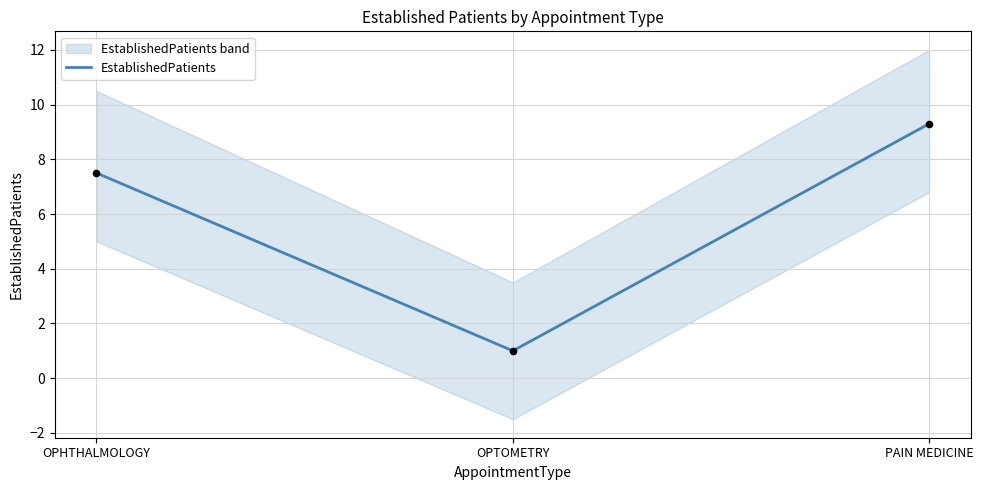

Which has a higher value, PAIN MEDICINE or OPHTHALMOLOGY?

PAIN MEDICINE